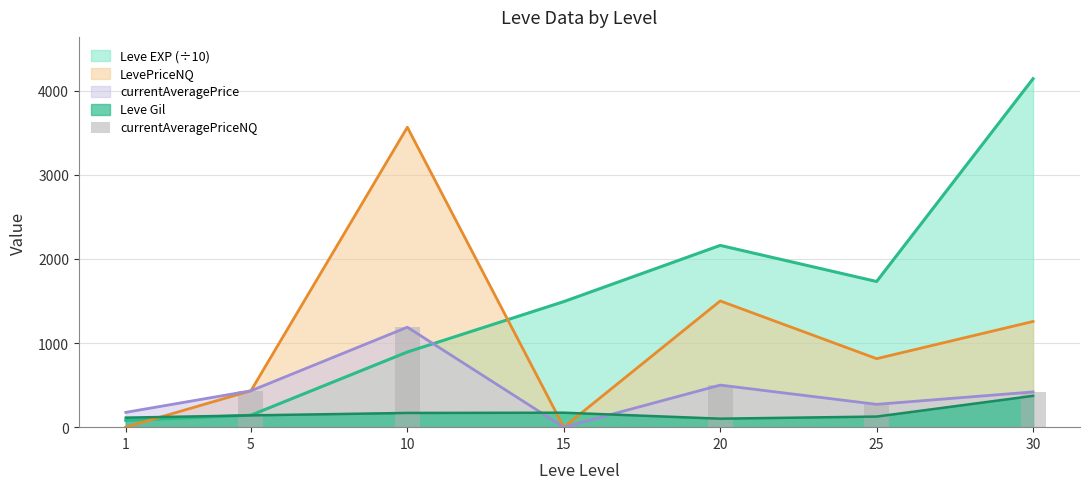

True or false: Leve Gil and LevePriceNQ intersect in this chart.

True